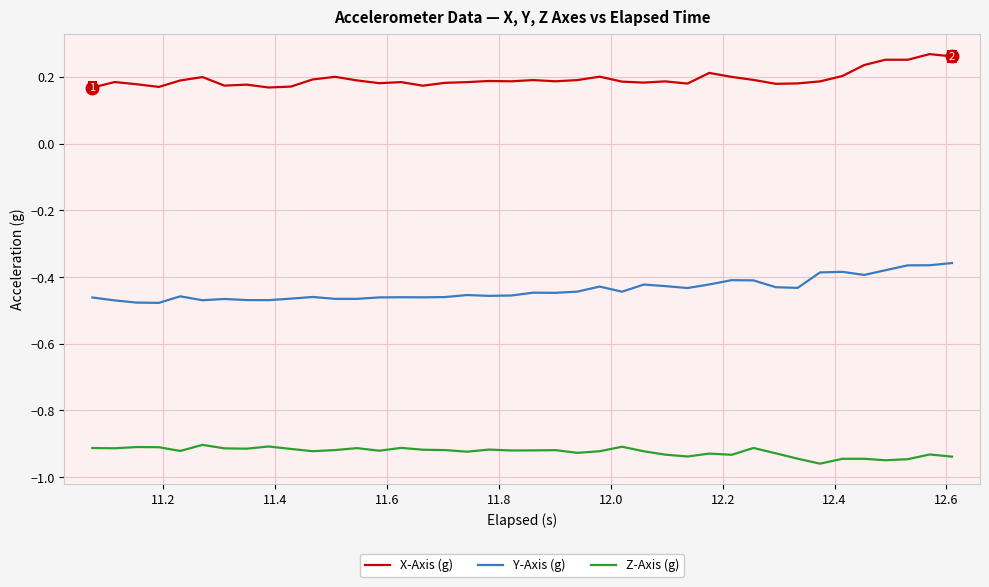

Which series has the largest total across all categories?

X-Axis (g)